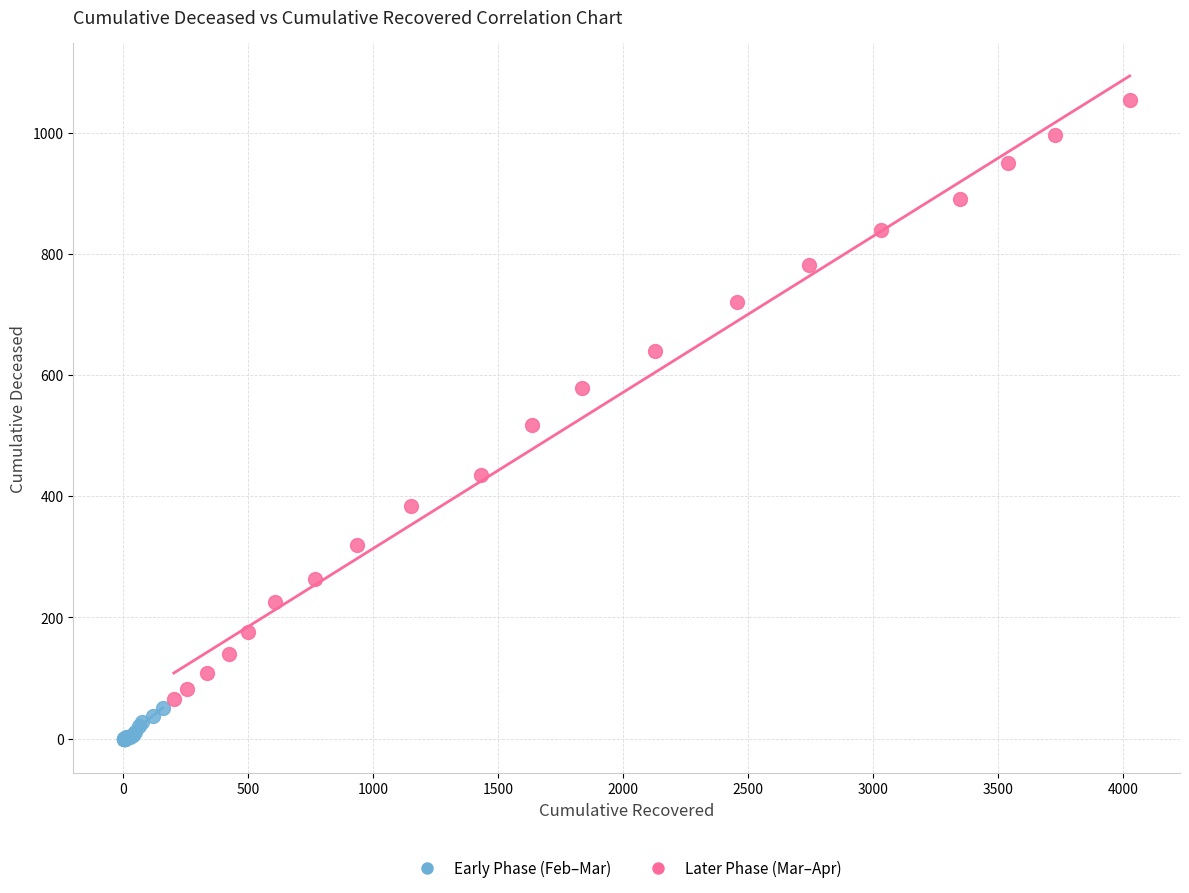

What are all the series names shown in the legend?

Early Phase (Feb–Mar), Later Phase (Mar–Apr)